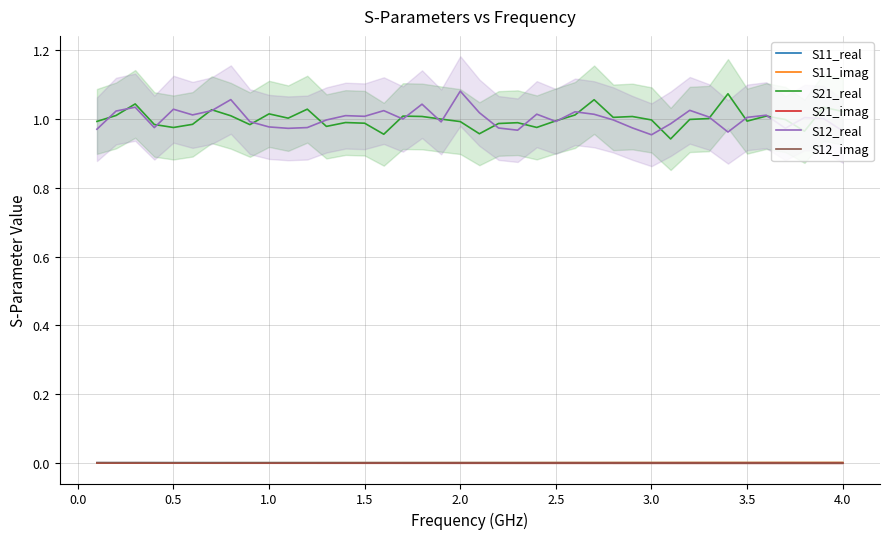

Which series has the largest total across all categories?

S12_real